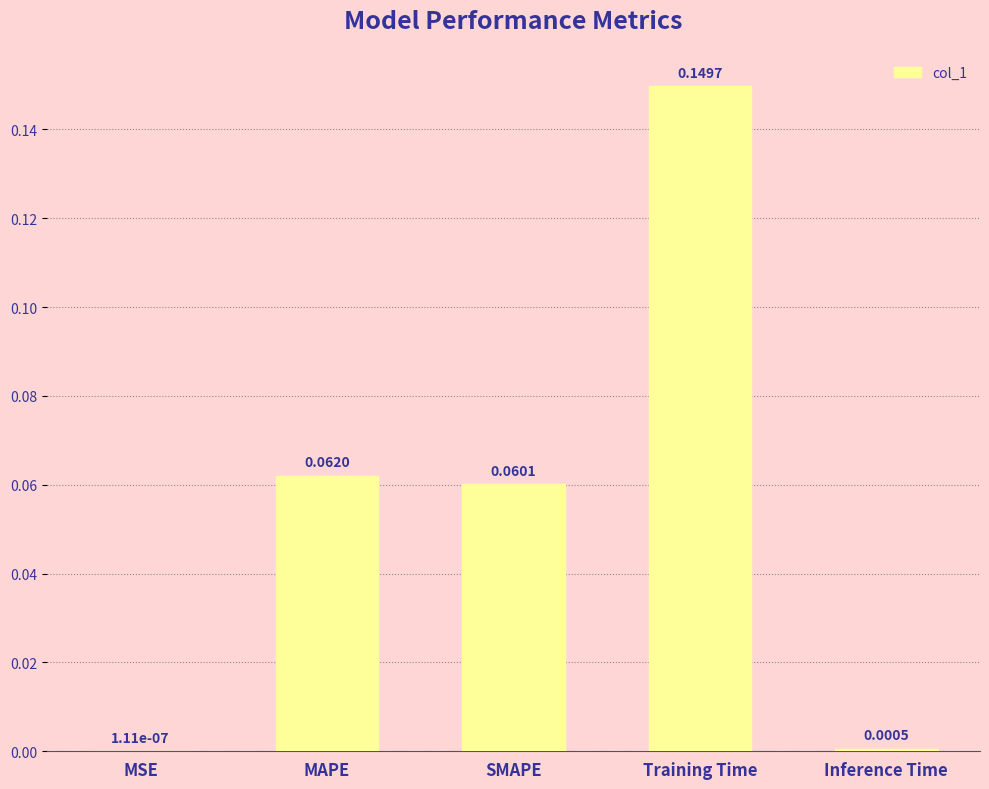

Where is the data nearest to the value 0?

MSE